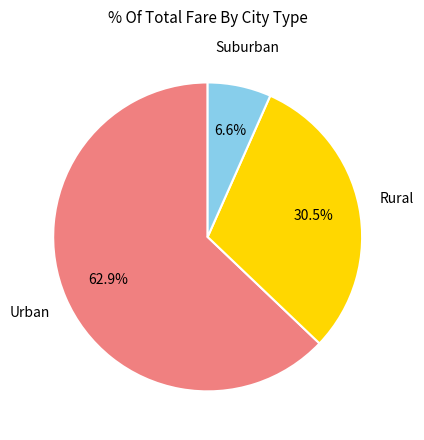

Is there any slice that represents more than half of the pie?

Yes